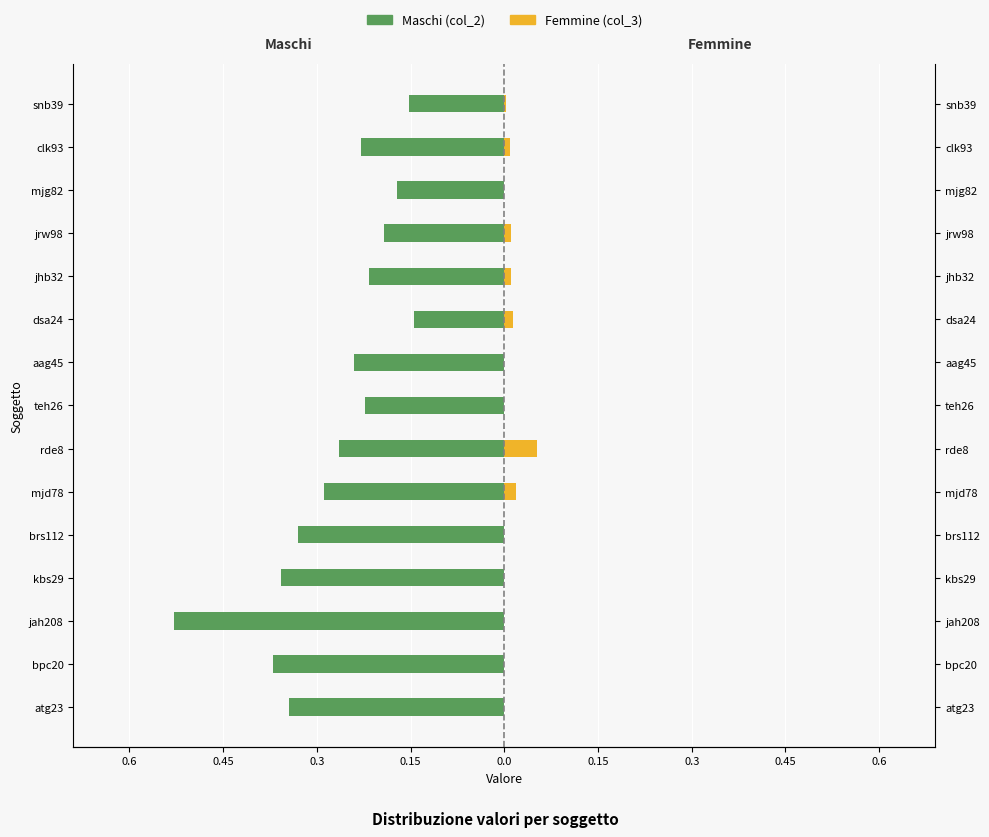

Is the value of Maschi (col_2) at teh26 greater than the value of Femmine (col_3) at jrw98?

No